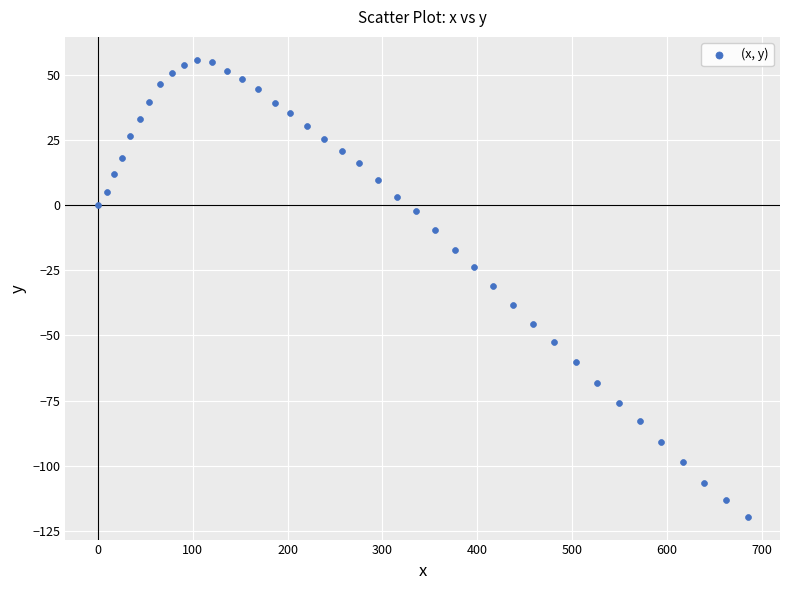

What is the range of Y values (max minus min)?

175.4